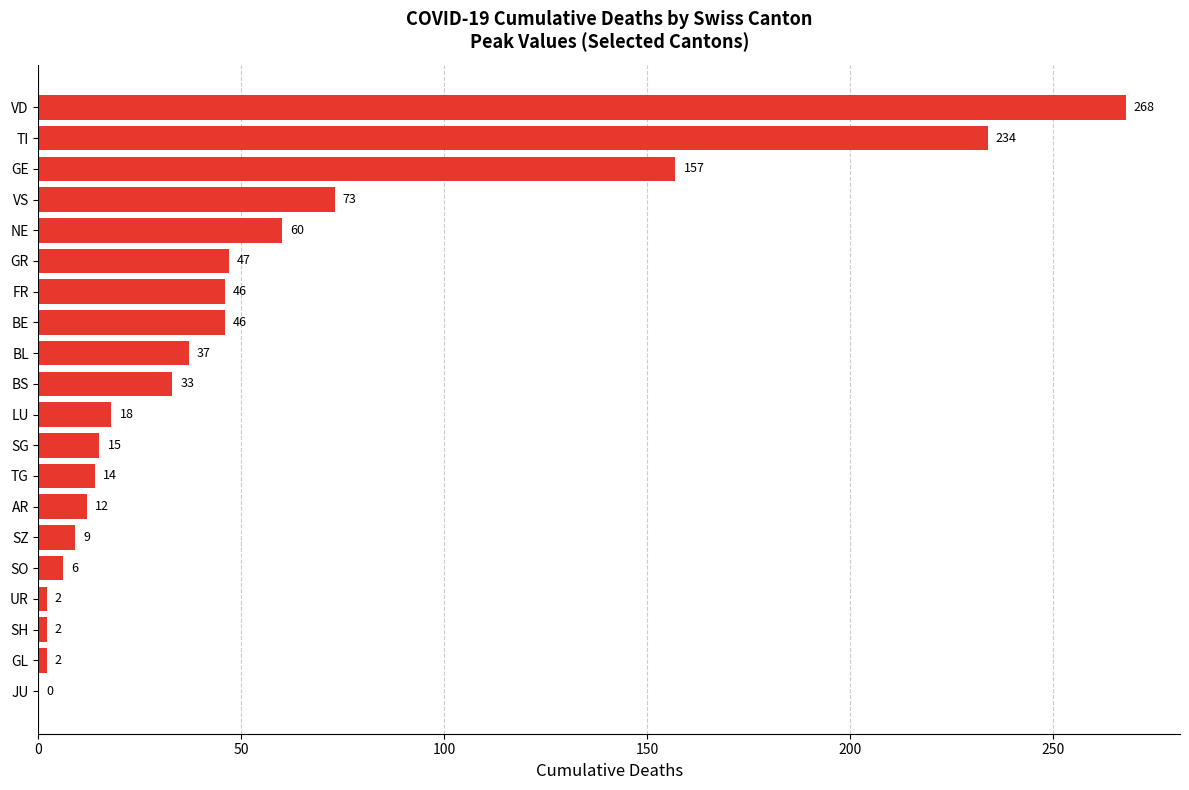

True or false: the data shows 18 at LU.

True